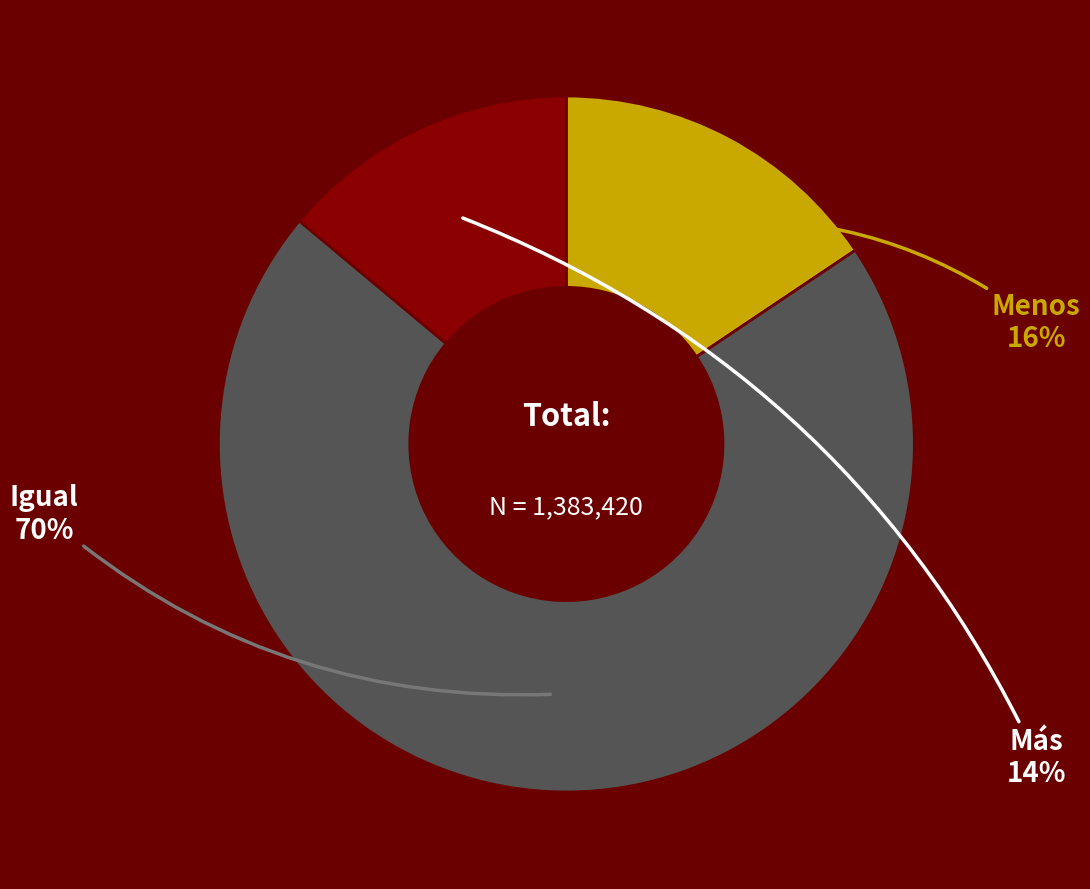

To the nearest percent, what is the average slice percentage?

33%